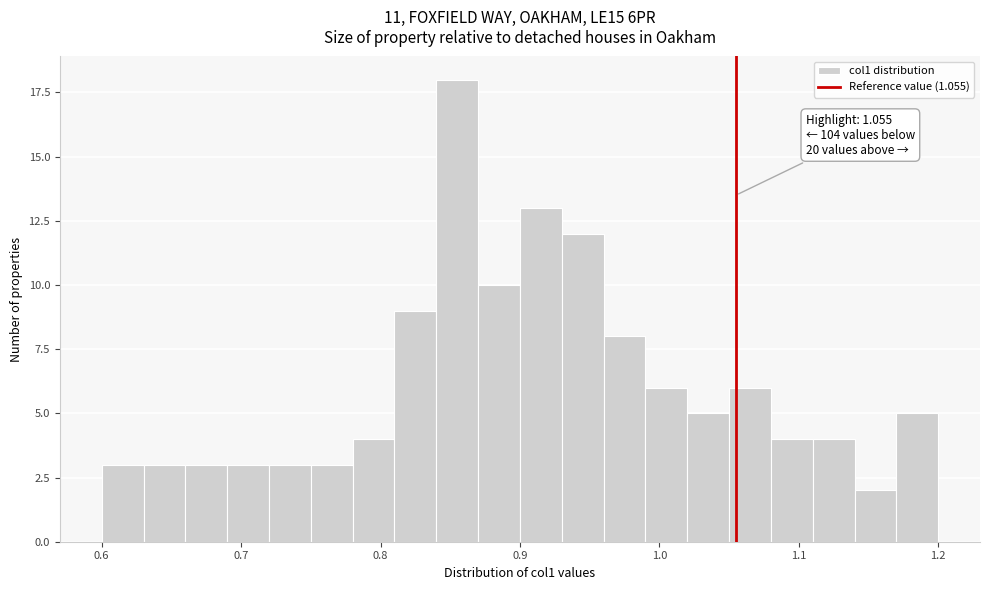

Read against the x-axis, roughly where is the centre of the tallest bar?

0.86